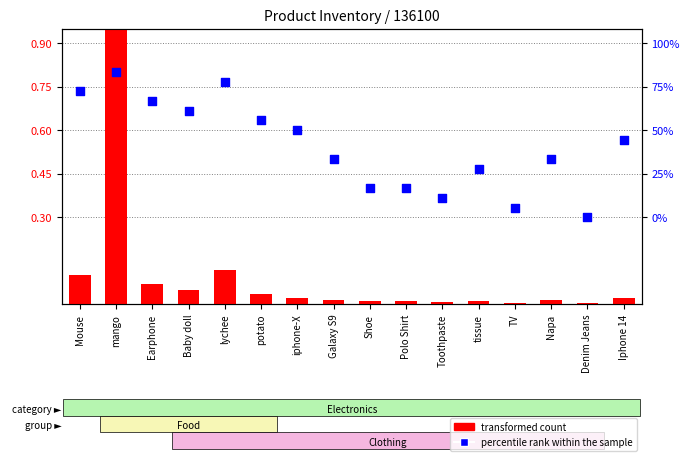

Which series reaches the minimum Y coordinate?

transformed count